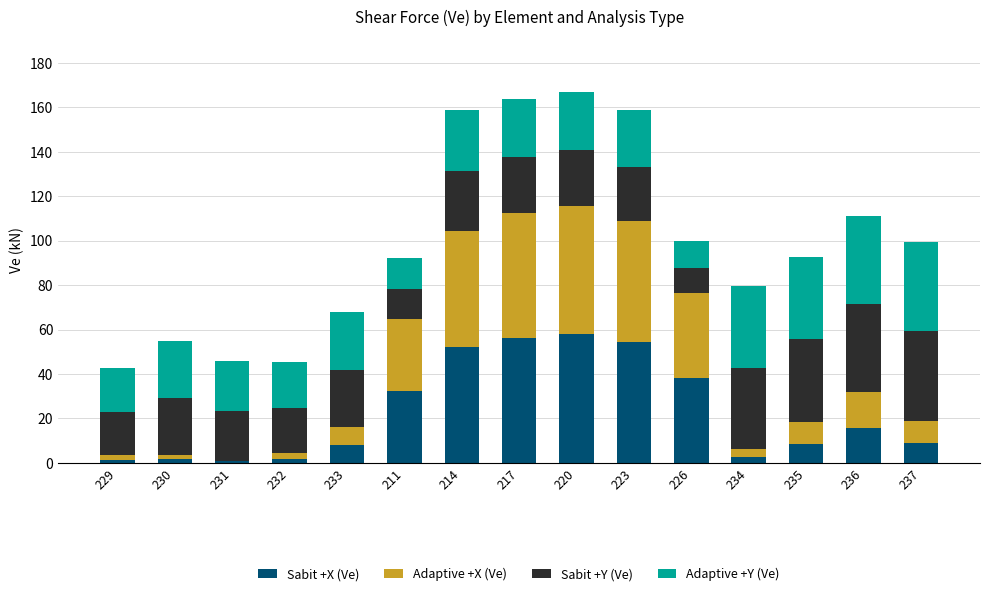

What is the highest value of the Sabit +X (Ve) series?

57.9